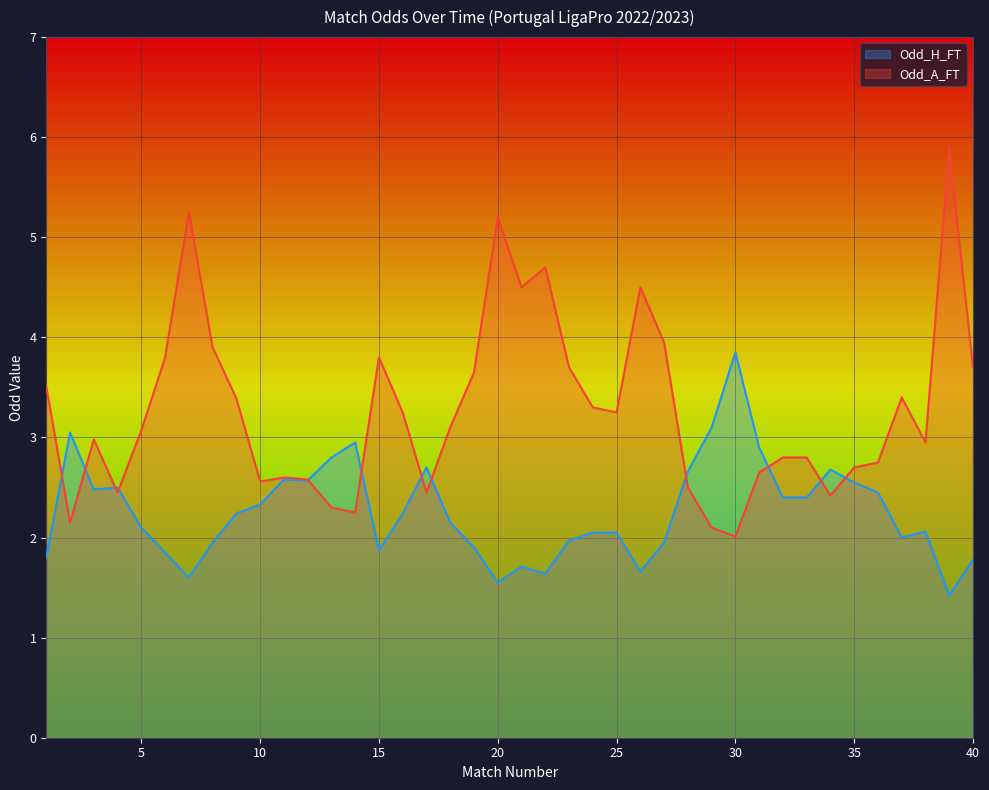

Is it true that Odd_A_FT equals 1.3 at 14?

False